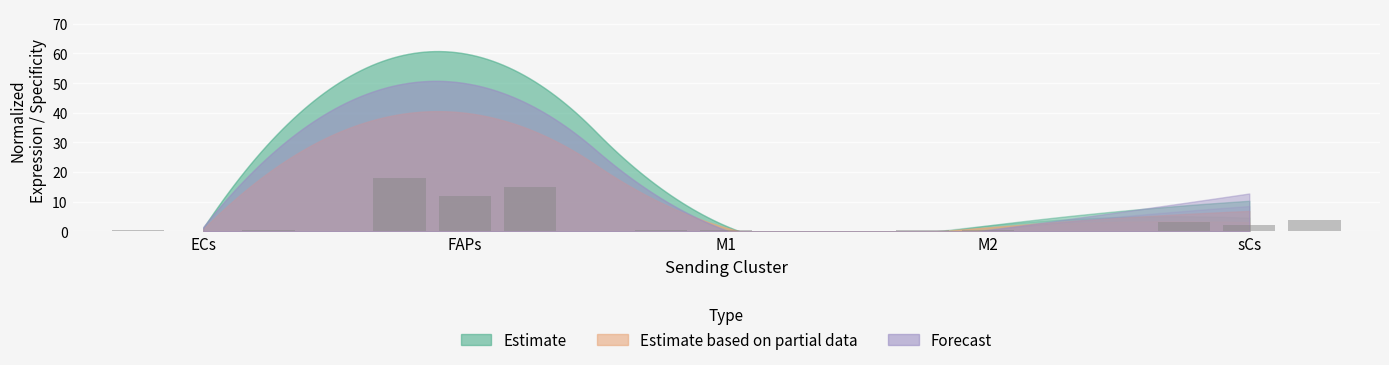

How many bars are there in each group?

3